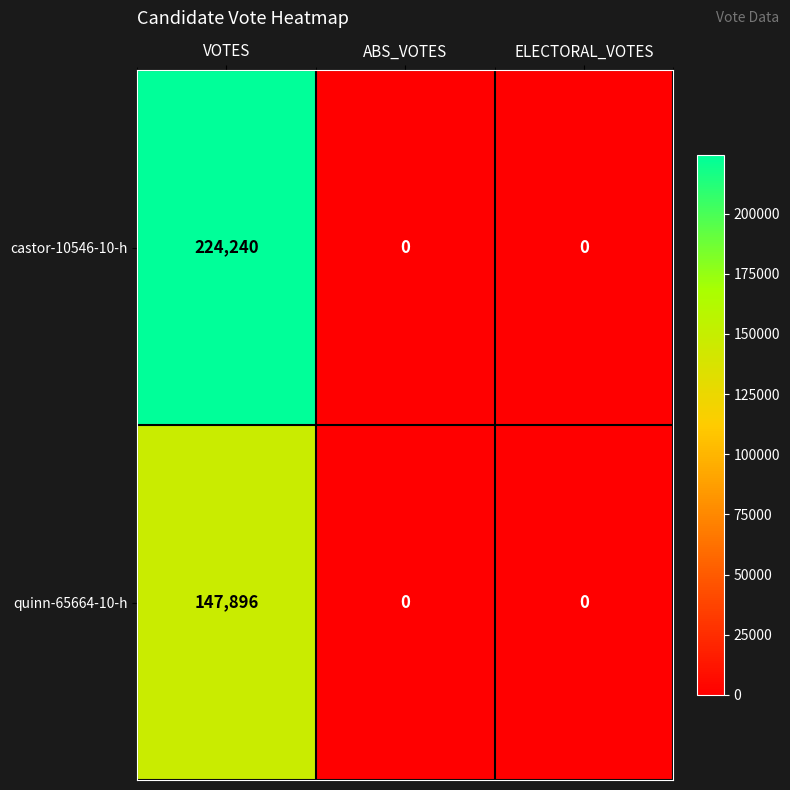

Which series changed the most between VOTES and ELECTORAL_VOTES?

castor-10546-10-h